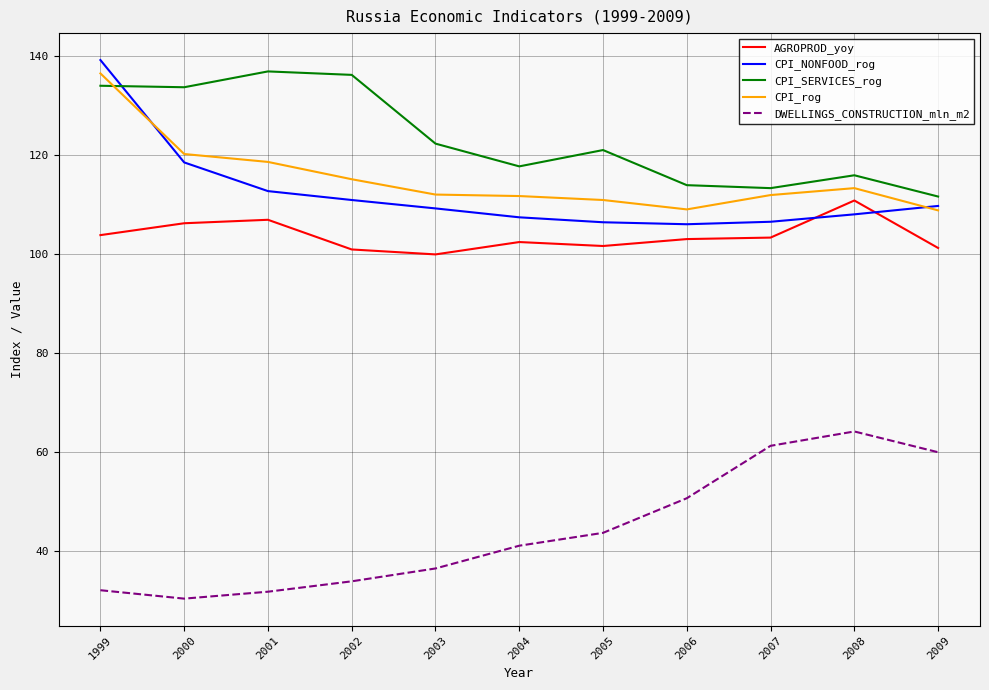

What is the total value across all series at 2002?

496.9